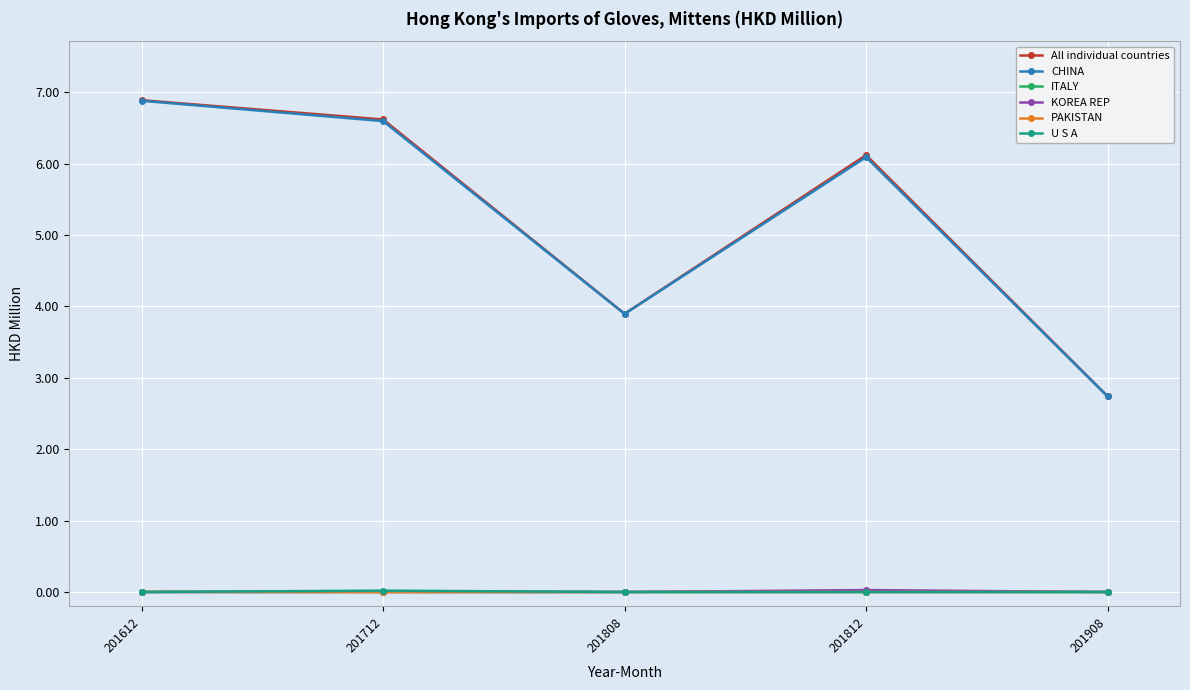

Count the number of categories in the chart.

5